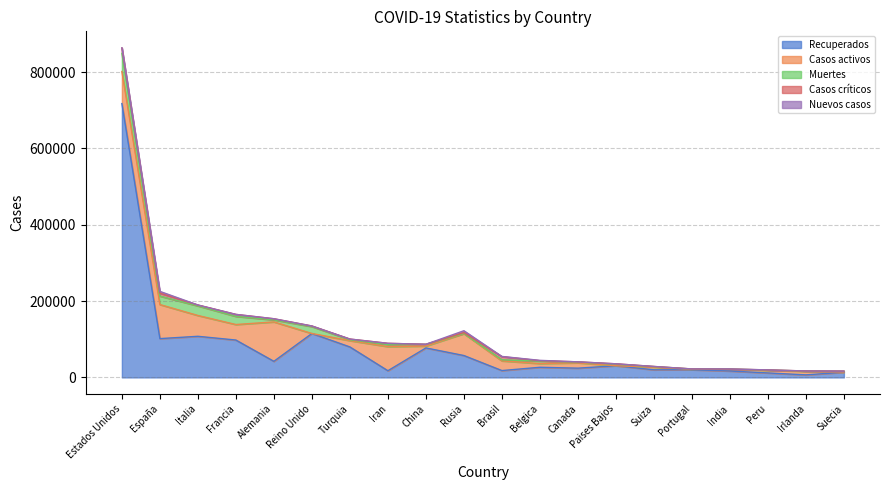

What is the difference between the highest and lowest values at India?

16740